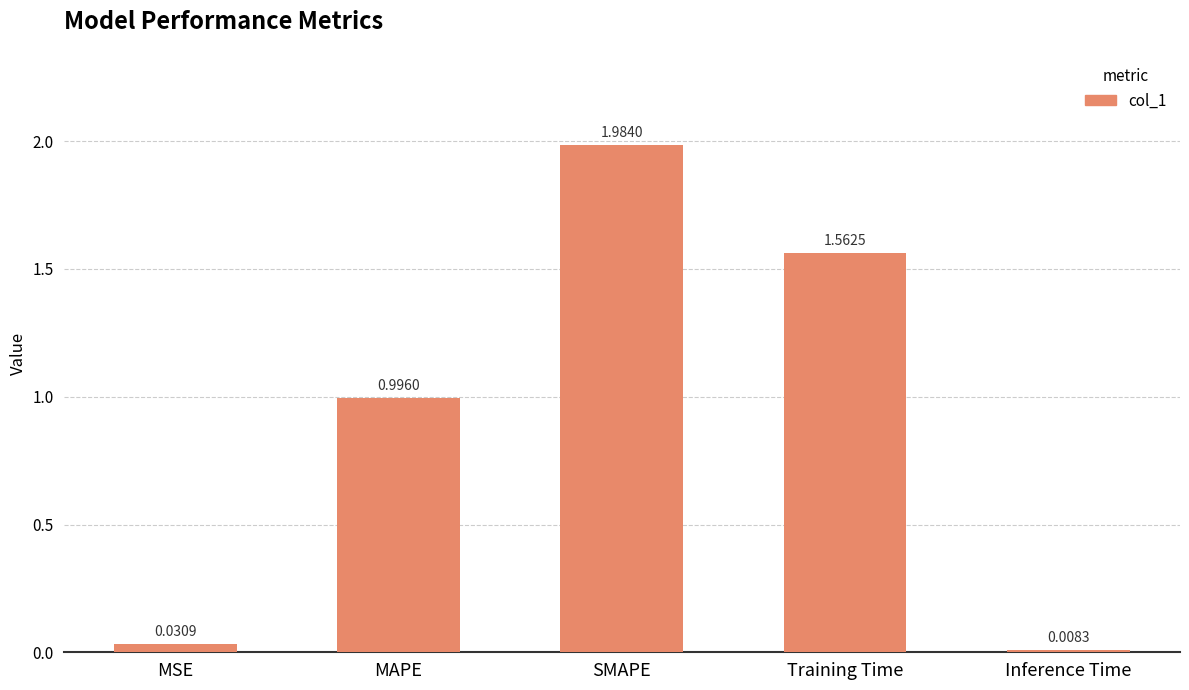

Rank the categories by value from highest to lowest.

SMAPE, Training Time, MAPE, MSE, Inference Time